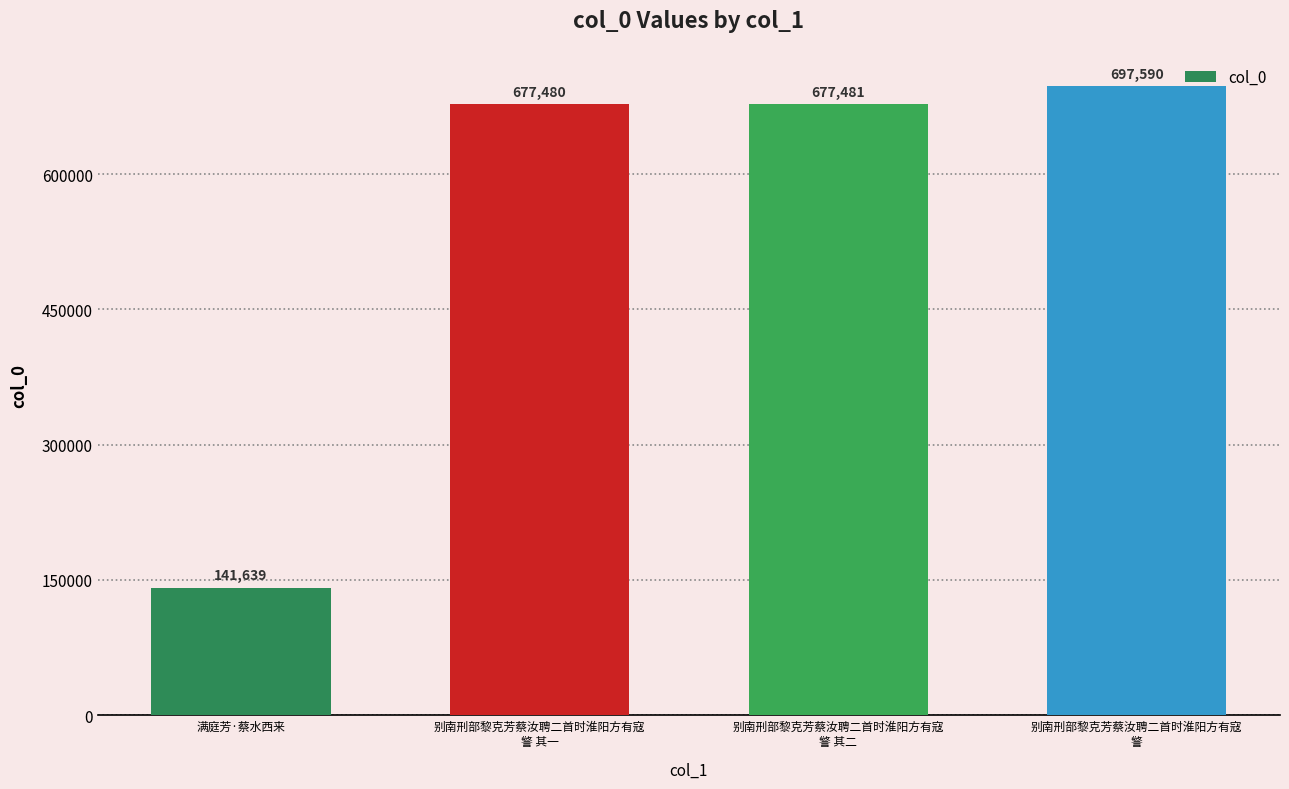

What is the average value?

548548